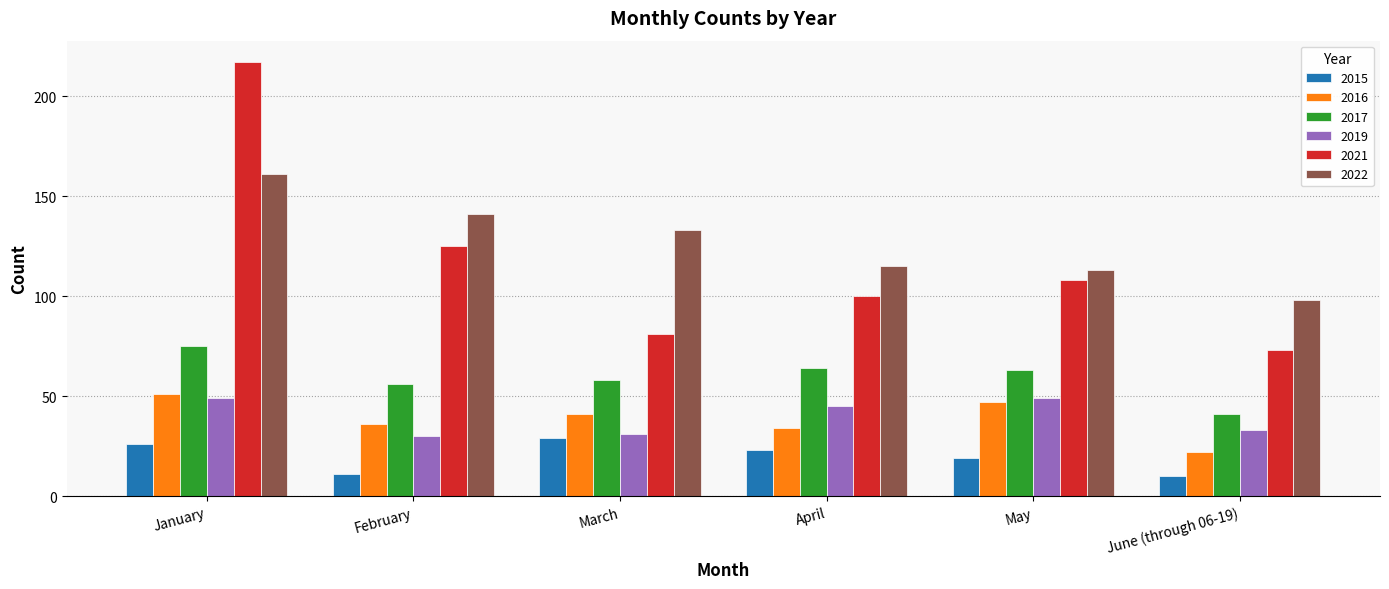

Is the value of 2016 at May greater than the value of 2019 at January?

No